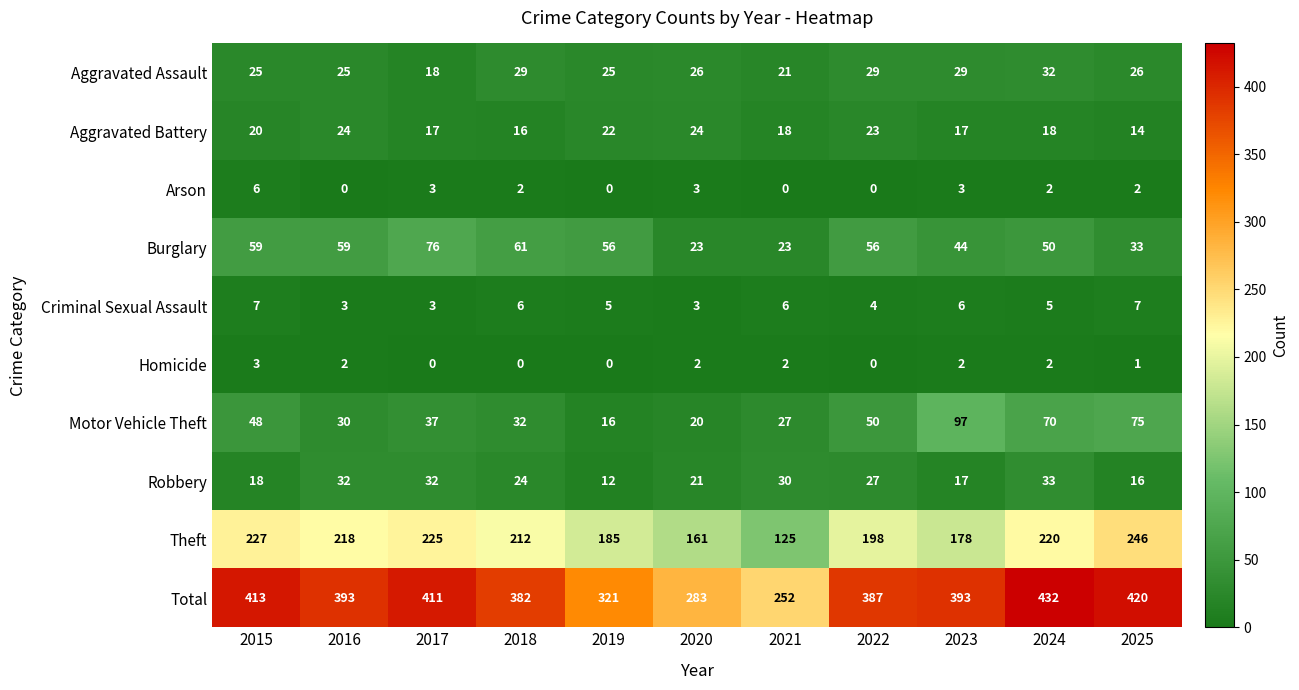

Rank the series by their maximum value, from lowest to highest.

Homicide, Arson, Criminal Sexual Assault, Aggravated Battery, Aggravated Assault, Robbery, Burglary, Motor Vehicle Theft, Theft, Total